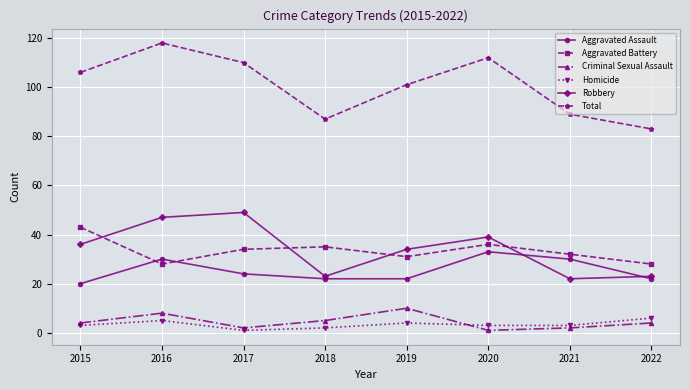

What is the difference between the maximum and minimum values in the Robbery series?

27